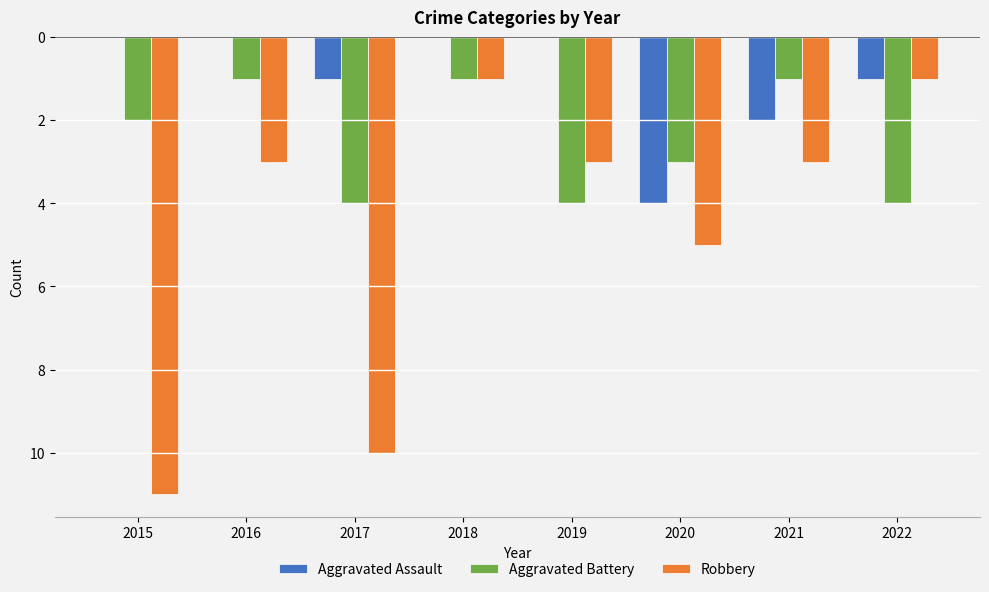

Between 2019 and 2022, which is larger?

2019